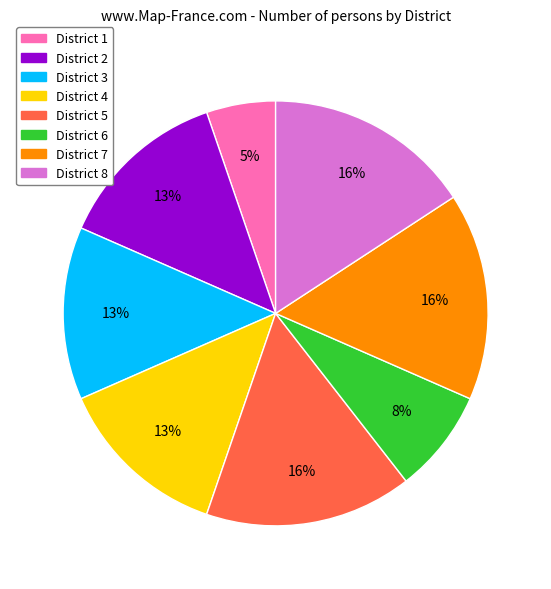

To the nearest percent, what is the difference between the largest and smallest slice percentages?

11%